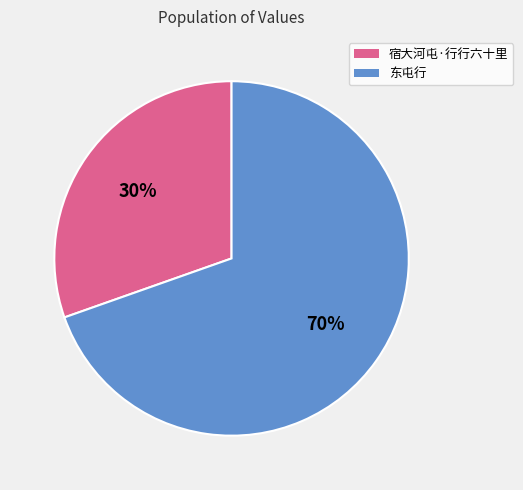

Count the number of slices in the pie.

2